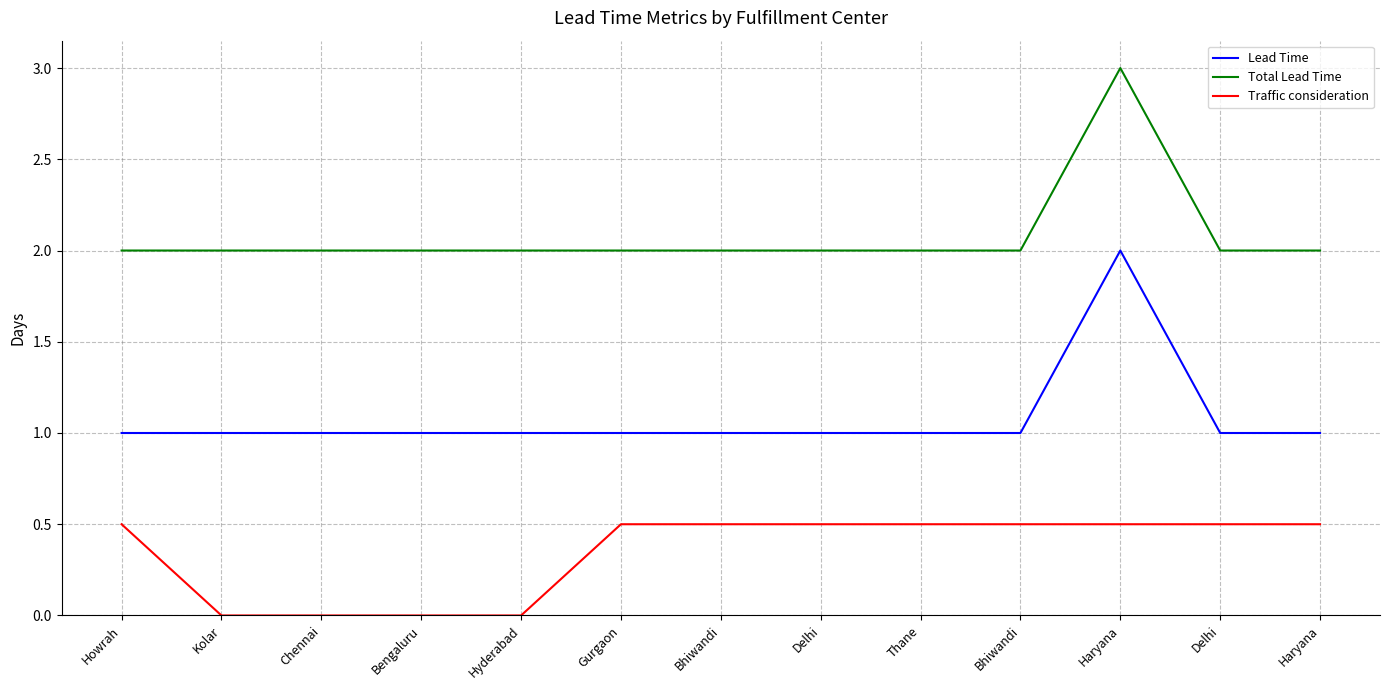

How many lines are shown in the chart?

3